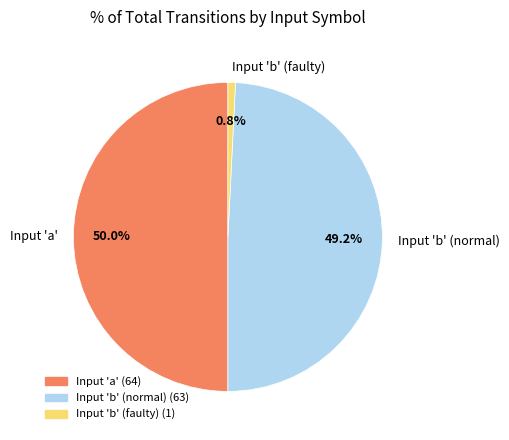

Rank the categories by value from highest to lowest.

Input 'a', Input 'b' (normal), Input 'b' (faulty)